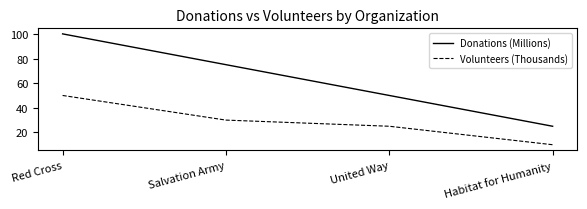

True or false: Donations (Millions) and Volunteers (Thousands) intersect in this chart.

False